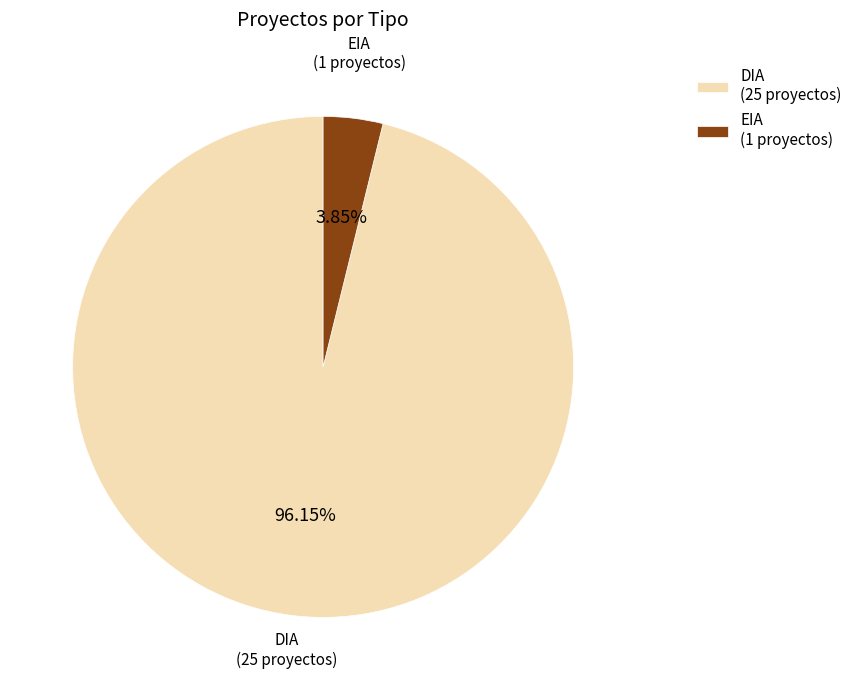

Rank the categories by value from highest to lowest.

DIA (25 proyectos), EIA (1 proyectos)